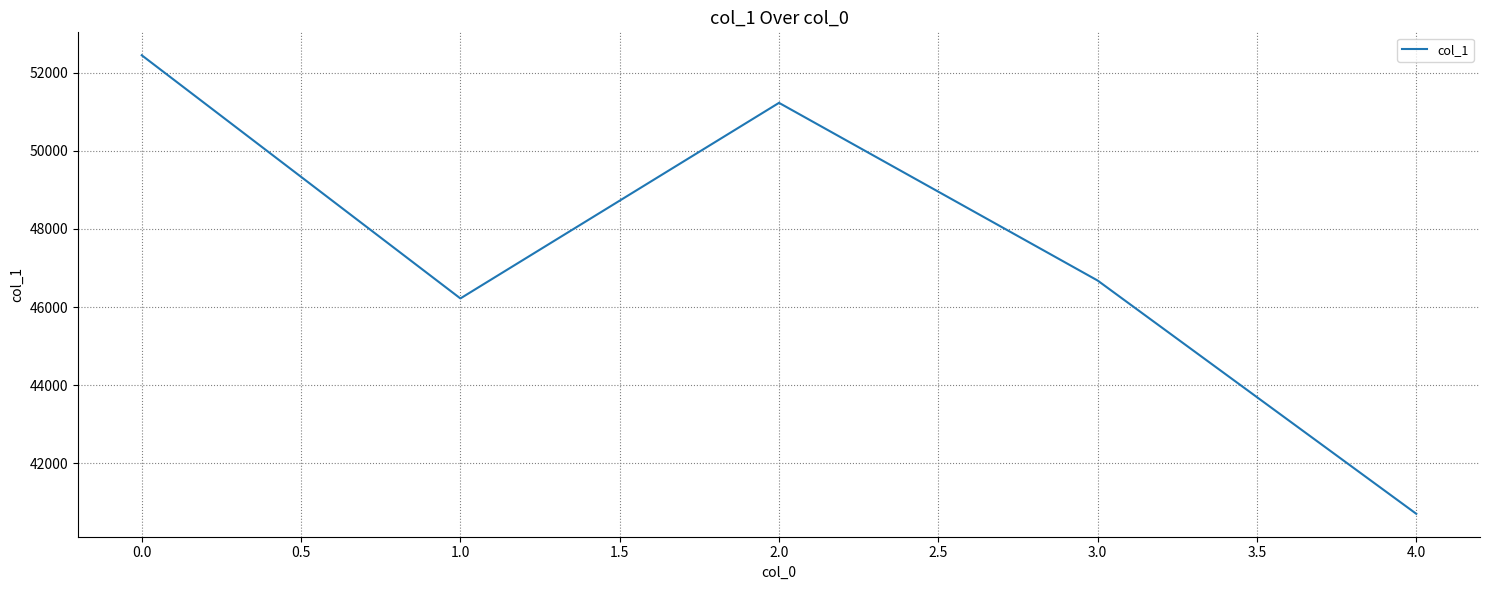

Rank the categories by value from lowest to highest.

4.0, 1.0, 3.0, 2.0, 0.0